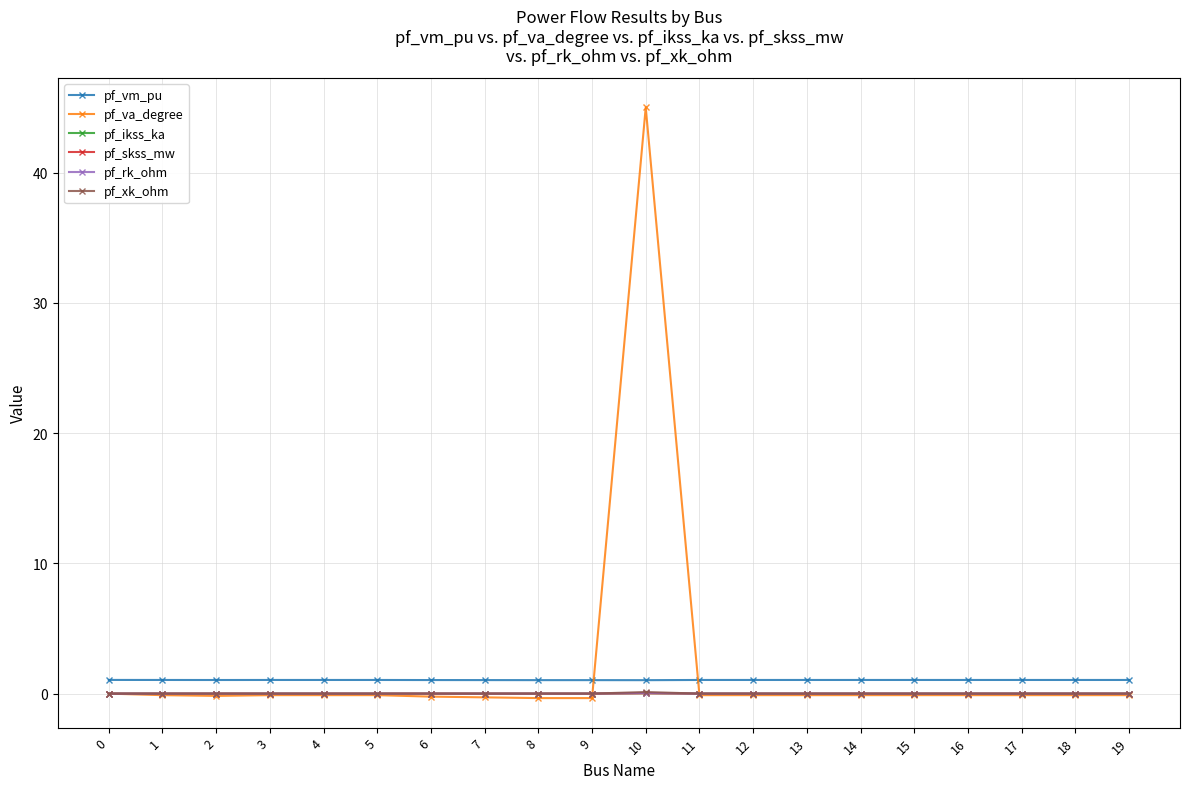

Is it true that pf_vm_pu equals 1.0 at 18?

True